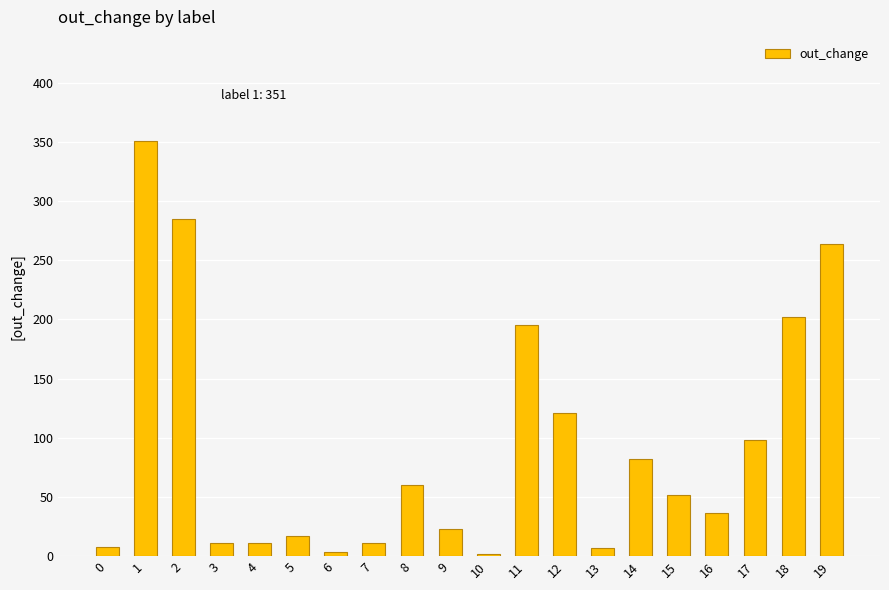

What is the change in value from 5 to 14?

+65